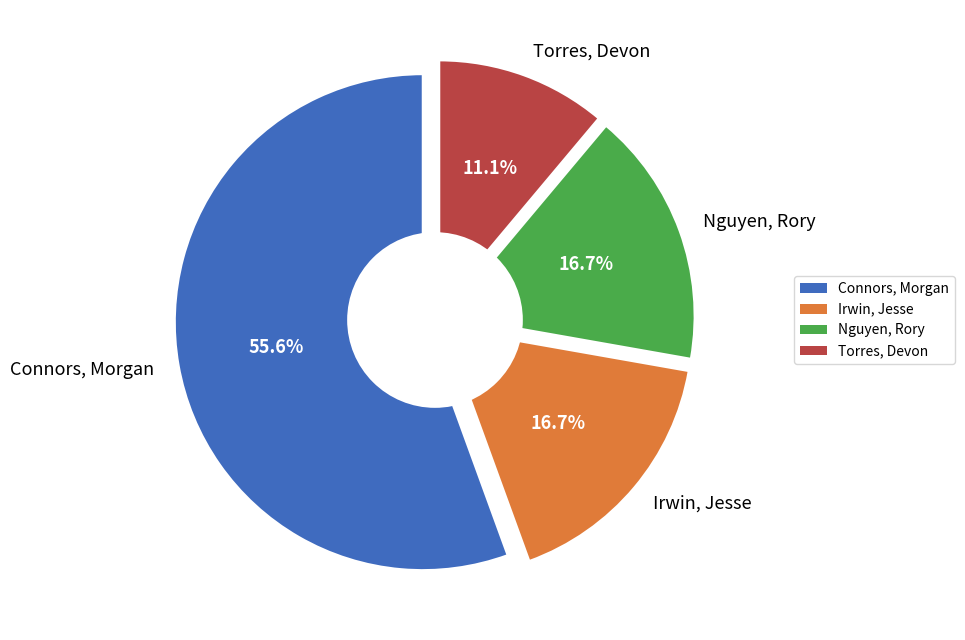

How much of the chart is everything except Irwin, Jesse?

83.3%